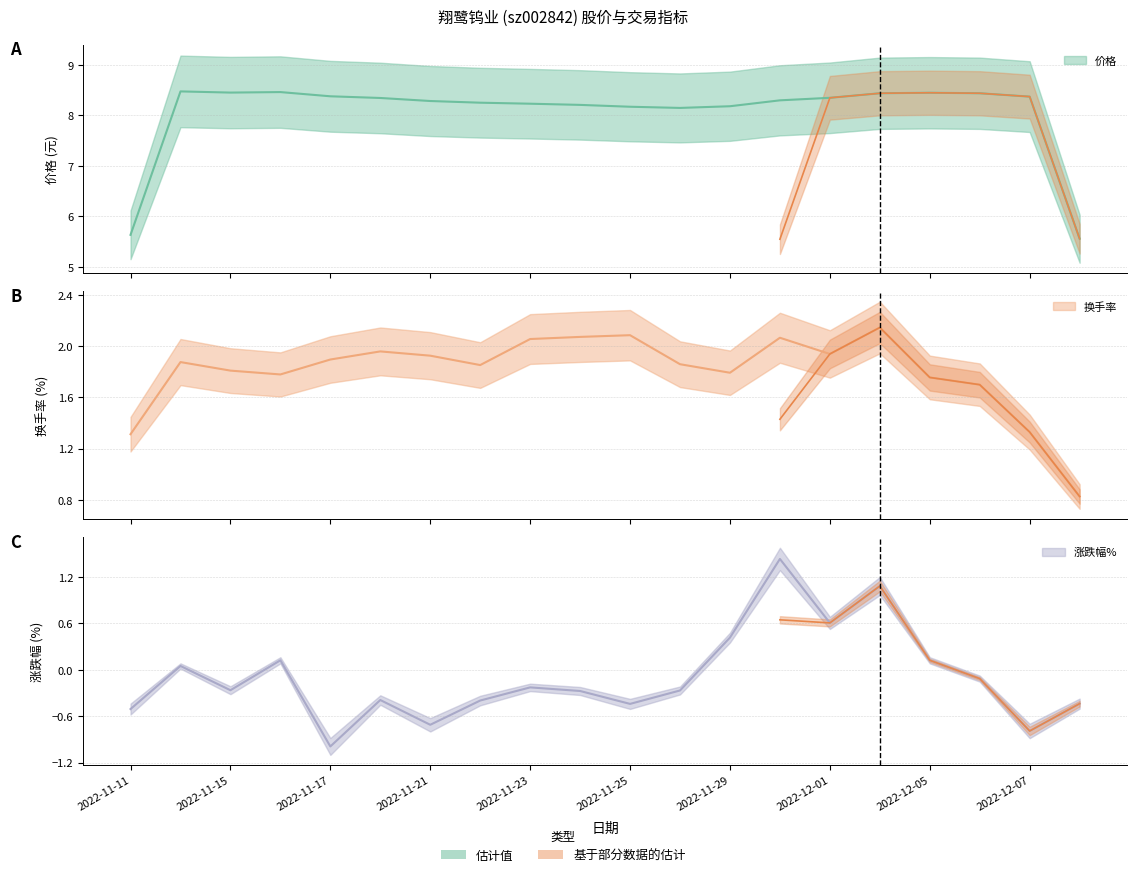

True or false: 价格 has more than 2 points higher than both neighbors.

True